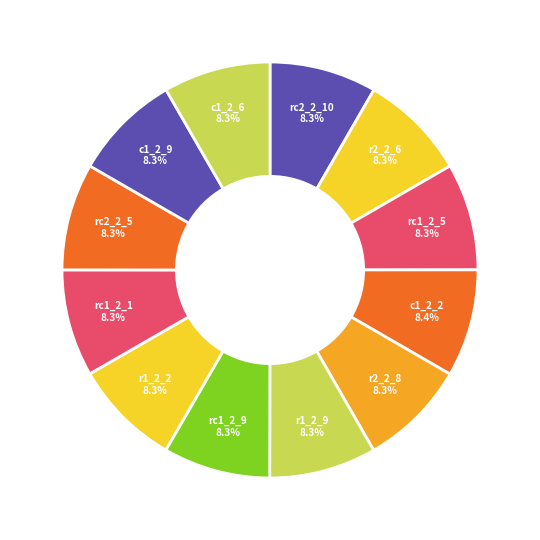

What is the largest slice in the pie chart?

c1_2_2